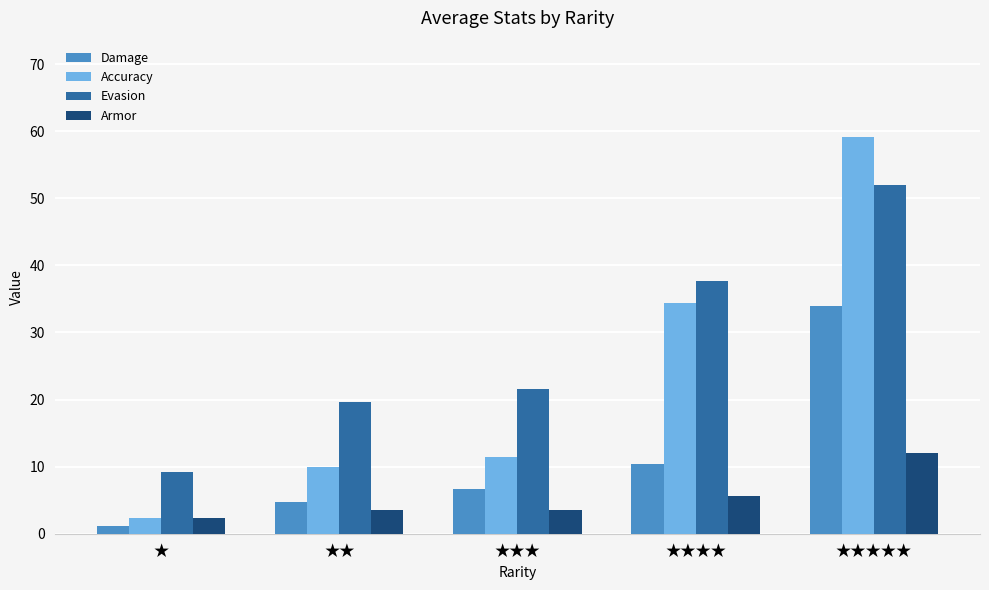

At which label does Accuracy reach its minimum?

★